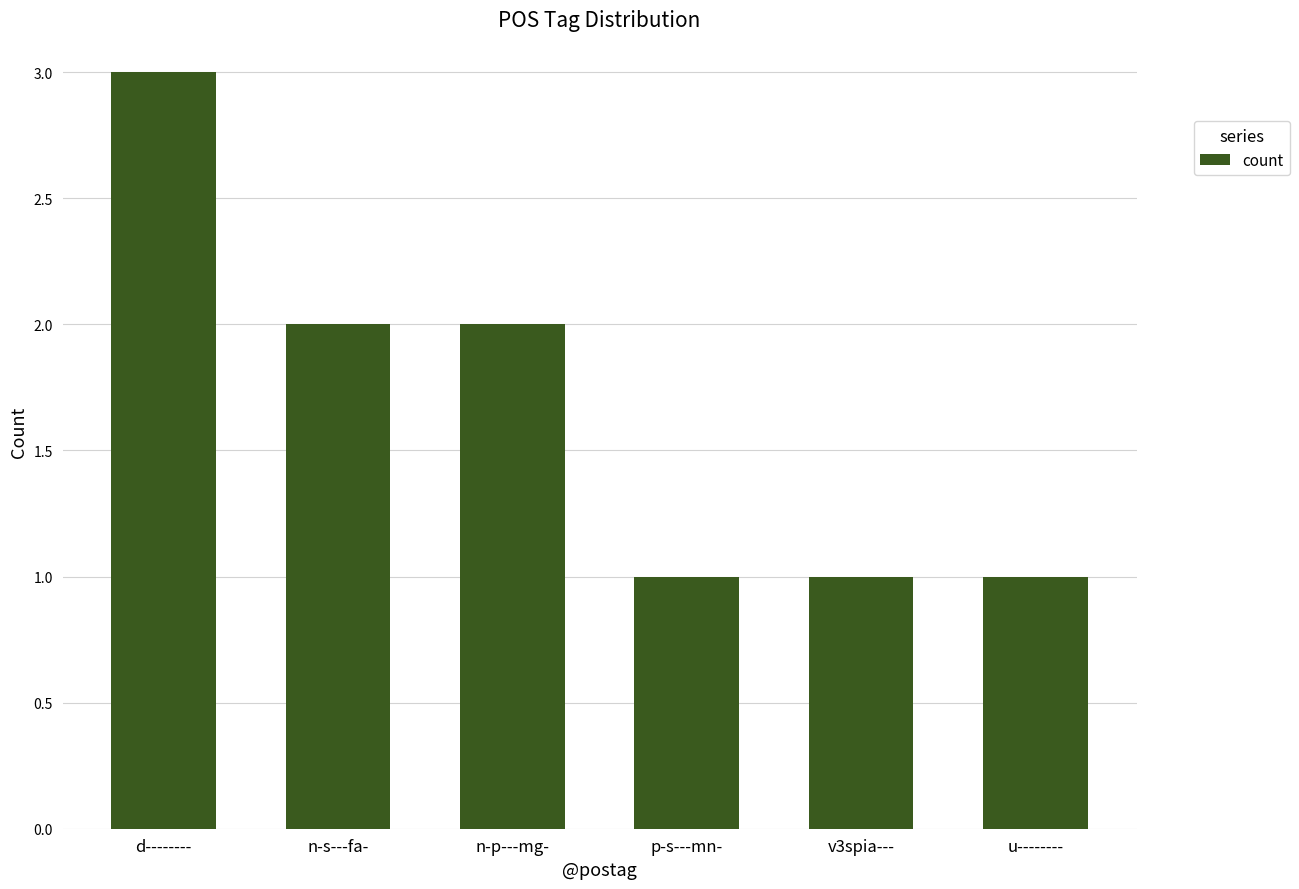

Which label corresponds to the largest value in the chart?

d--------